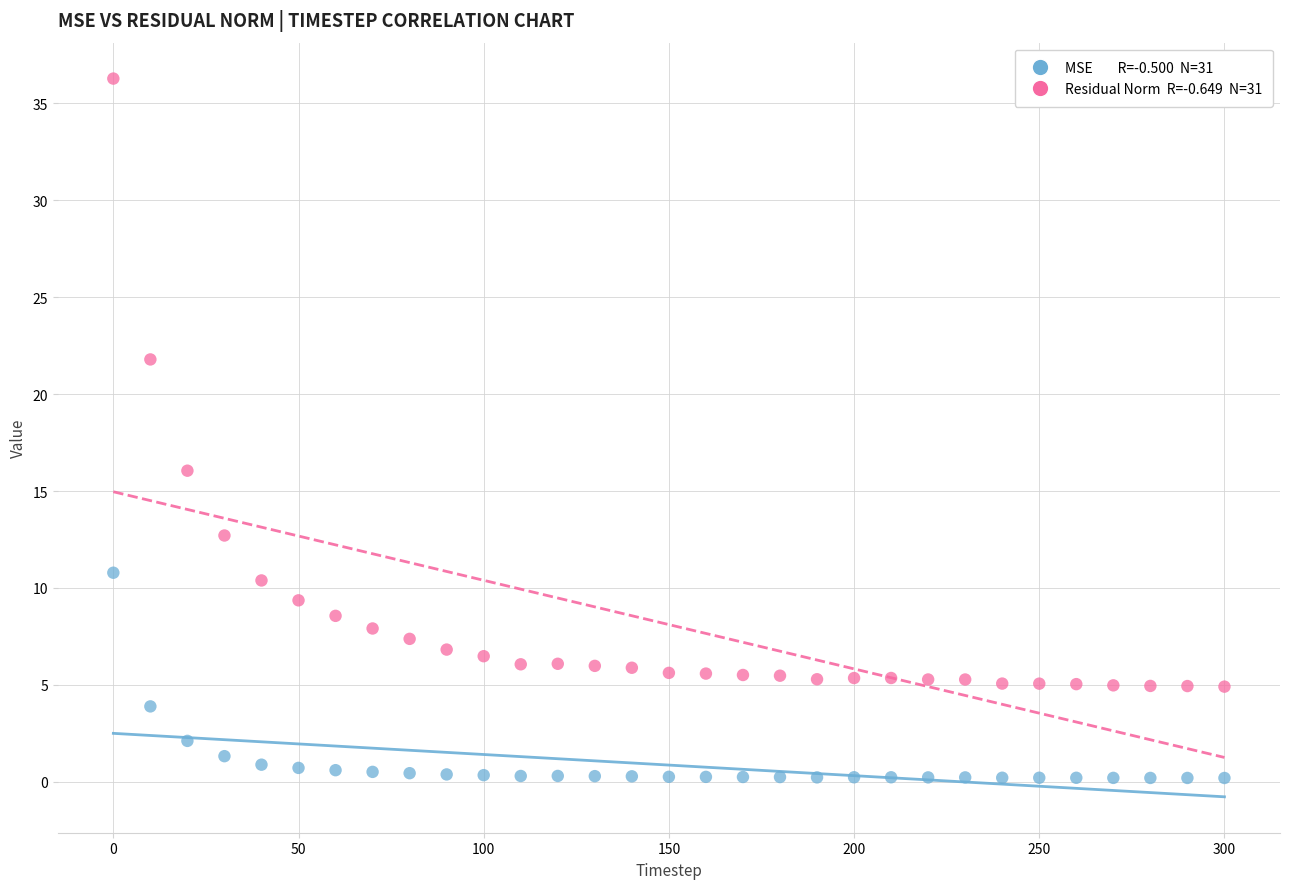

Across all series, what Y value is closest to 18?

16.0